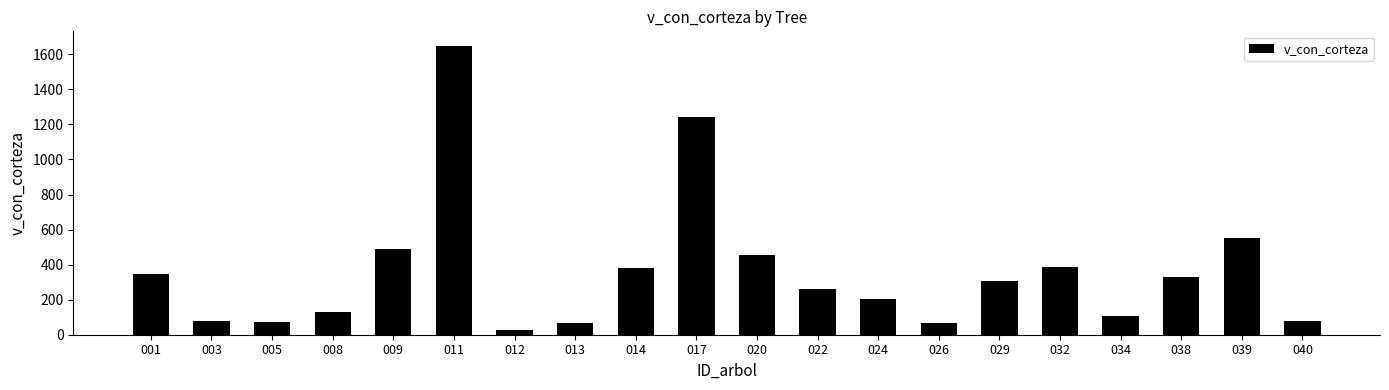

What is the value of the 17th bar from the left?

104.3